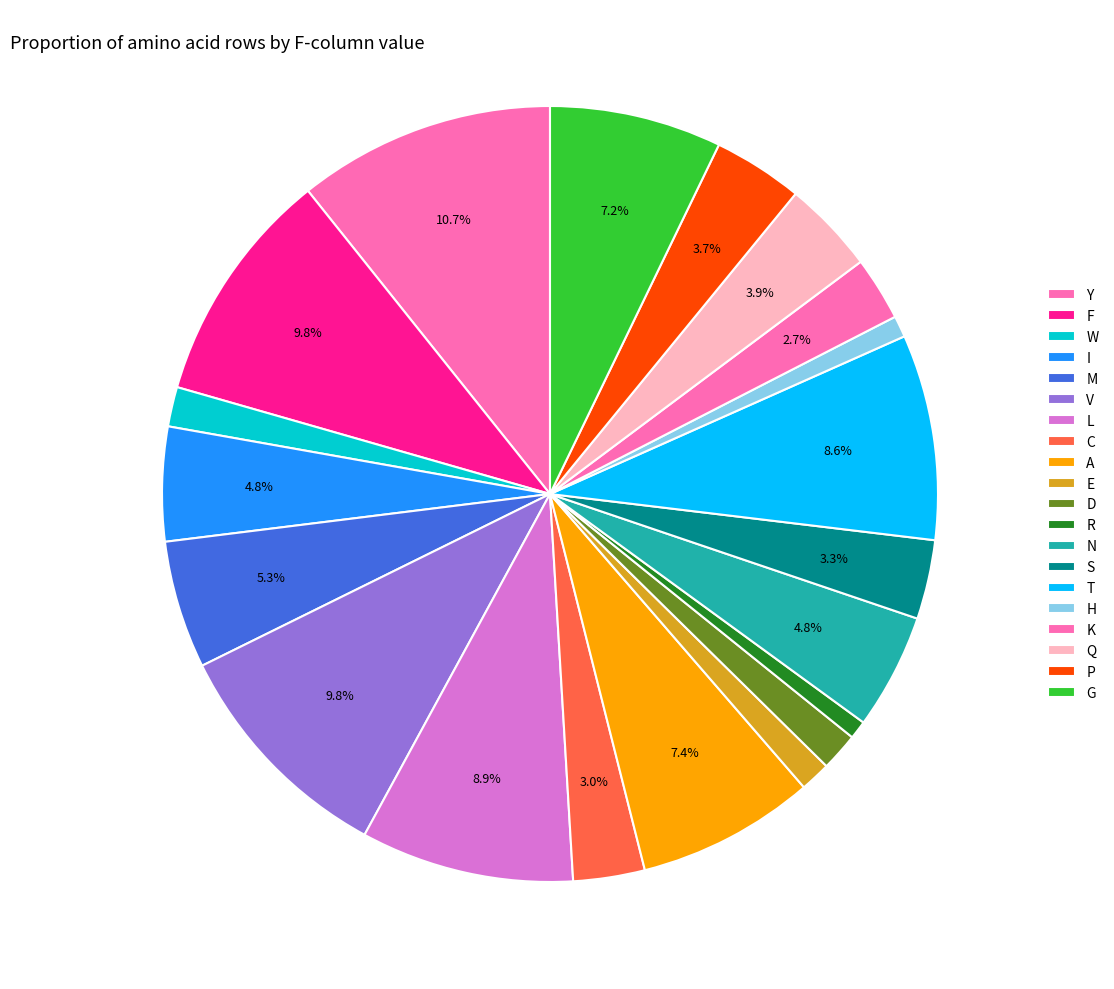

Combined, what portion of the pie is Y and F?

20.6%